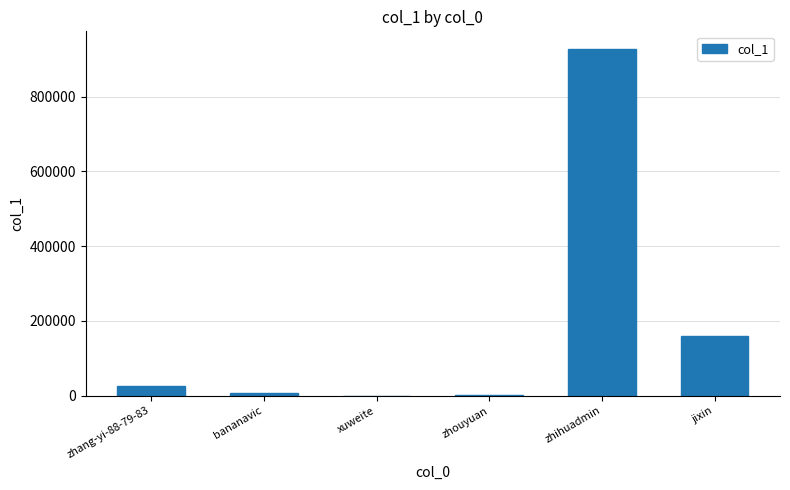

Where is the data nearest to the value 464269?

jixin